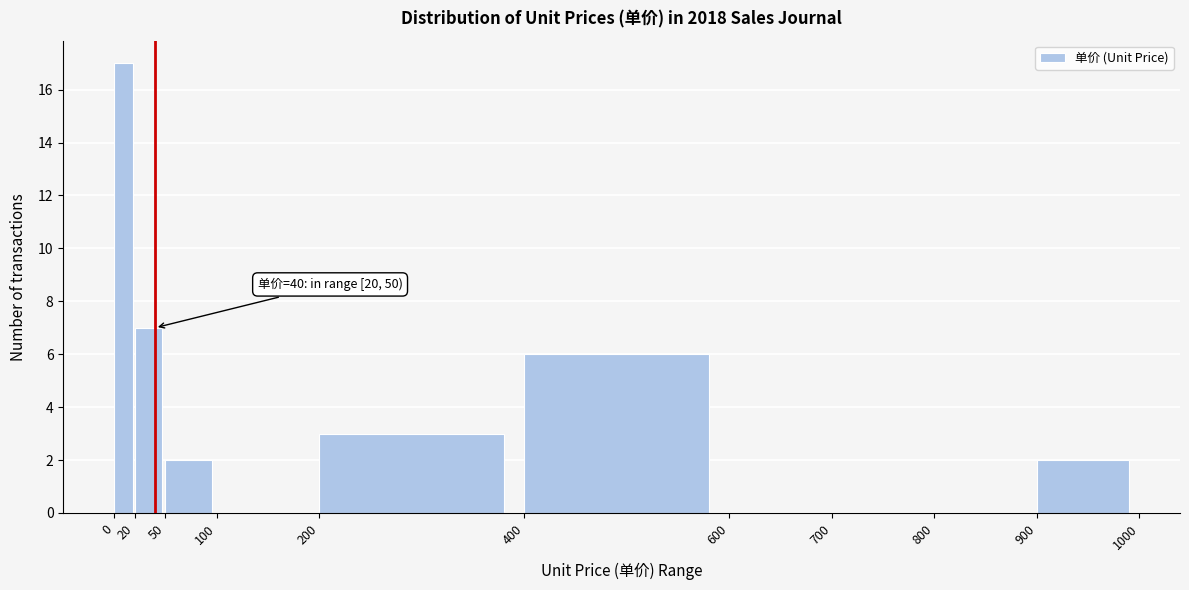

Which range on the x-axis has the tallest bar?

0 to 20